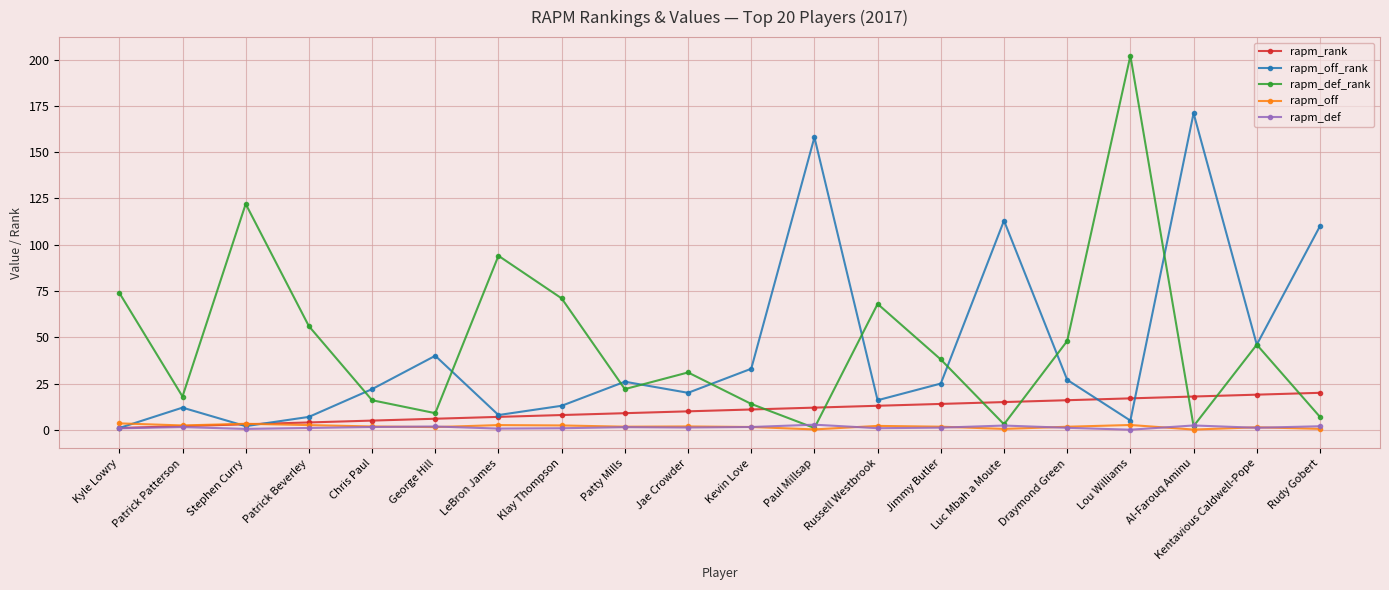

What position from the left is Kevin Love?

11